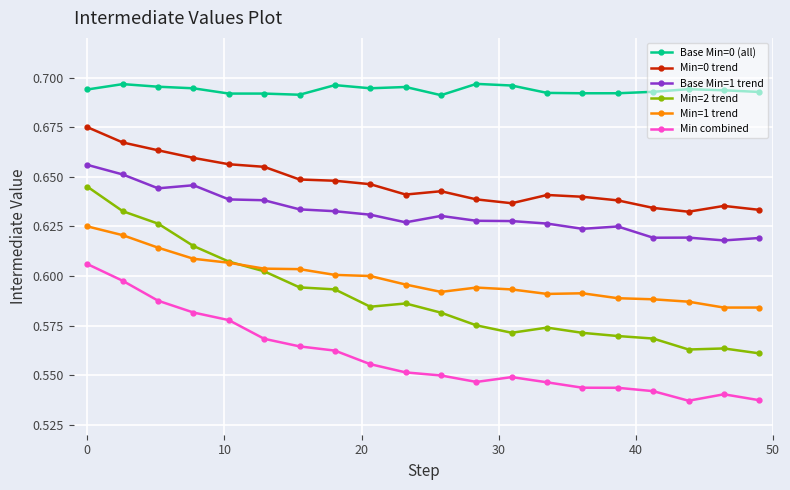

Count the Min combined values in the range 0 to 1.

20